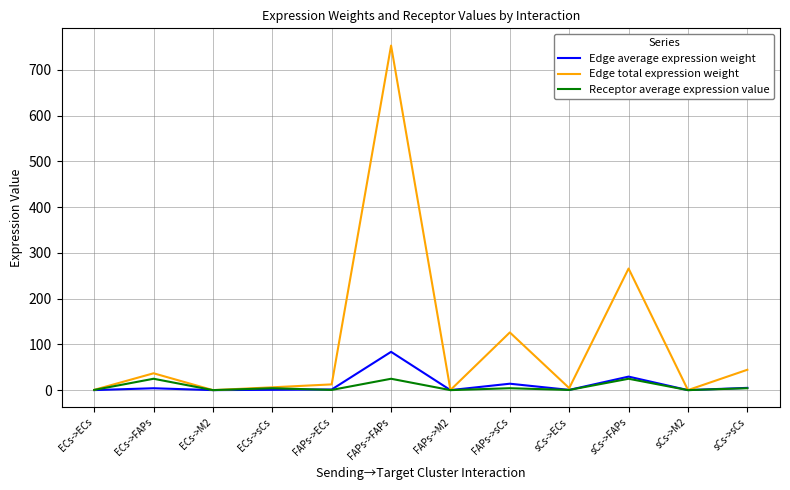

What is the total value across all series at ECs->FAPs?

65.7